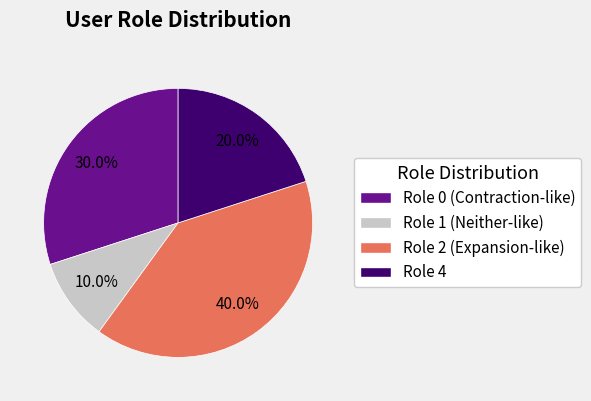

True or false: Role 2 accounts for 40% of the total.

True